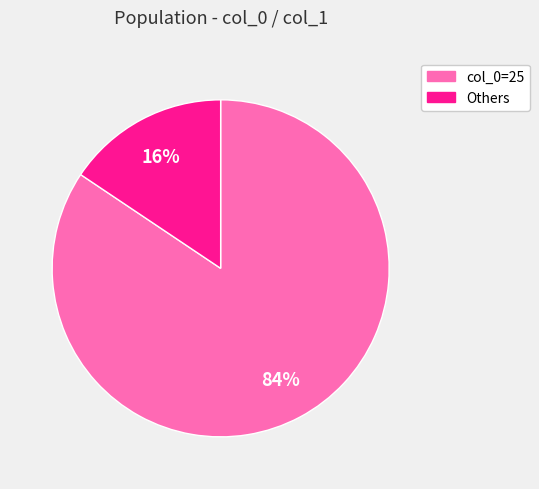

How many segments does this pie chart have?

2